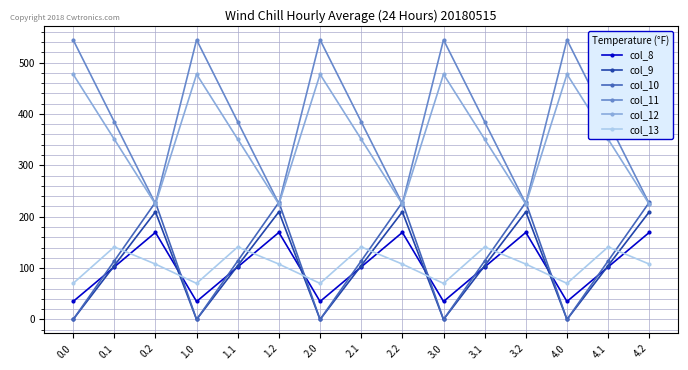

What is the spread (max minus min) of values at 0.0?

544.3